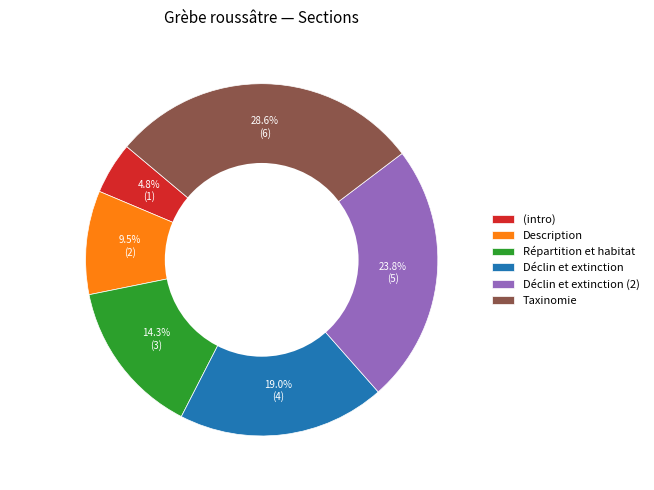

Does Déclin et extinction account for over 50% of the chart?

No